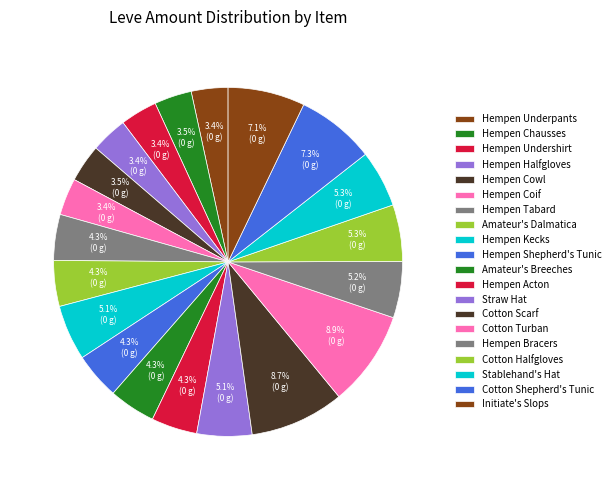

Does Hempen Bracers represent more than half of the total?

No